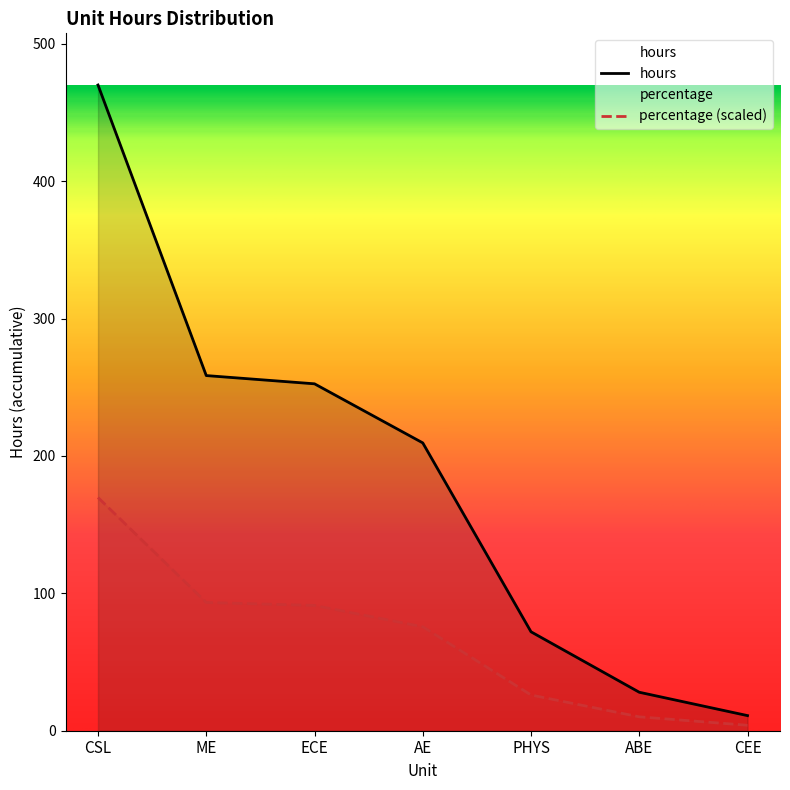

What is the sum of all percentage values?

470.0